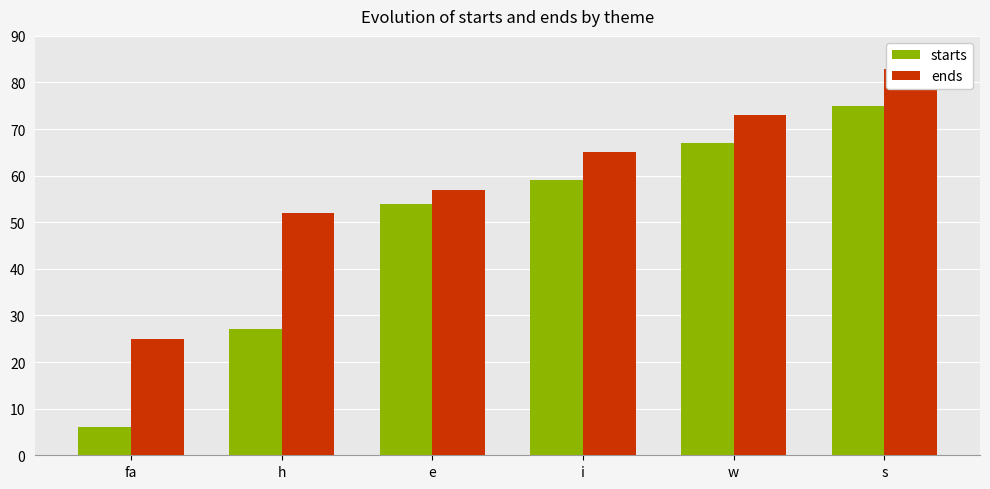

Which series changed the most between h and s?

starts